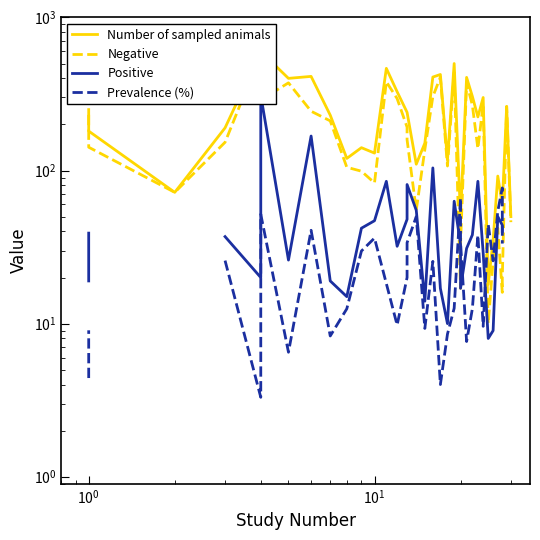

The Negative series shows 56.1 at 15. True or false?

False